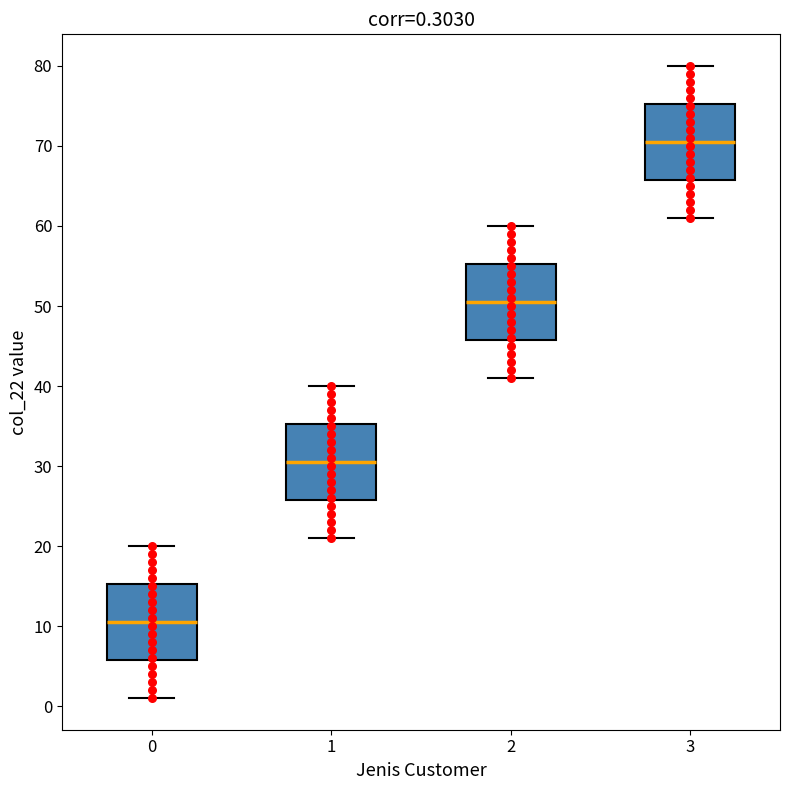

Which box's median line is the lowest?

0